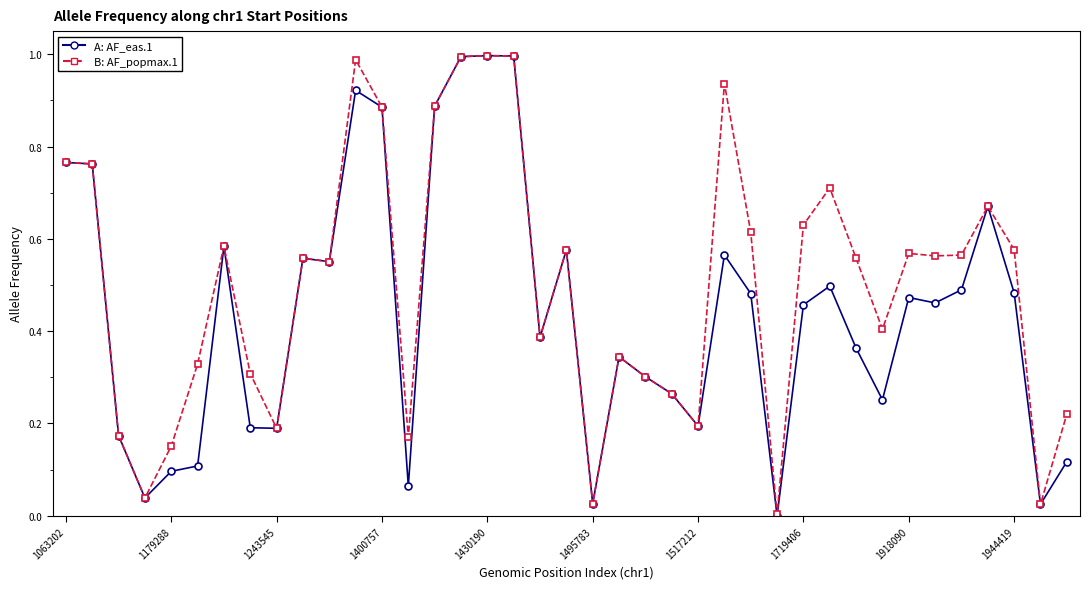

Count the number of data series in this chart.

2